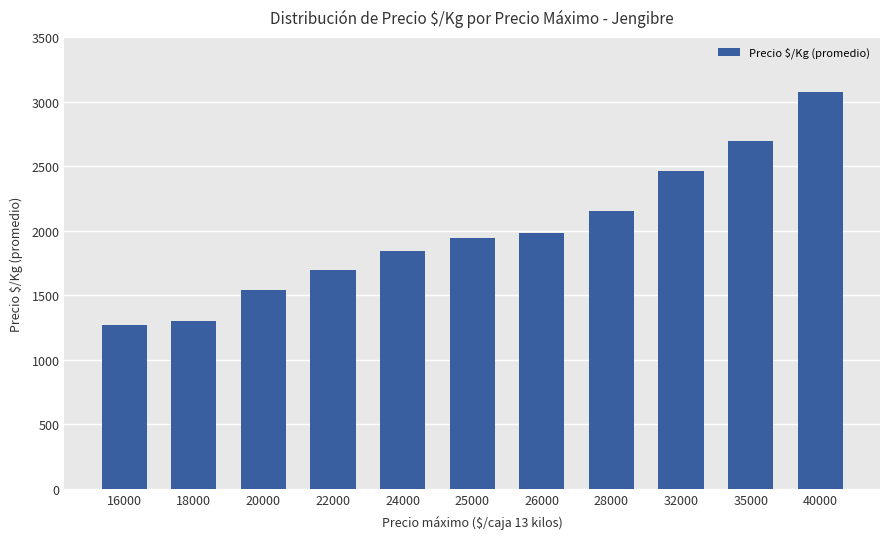

How many categories are shown in the chart?

11